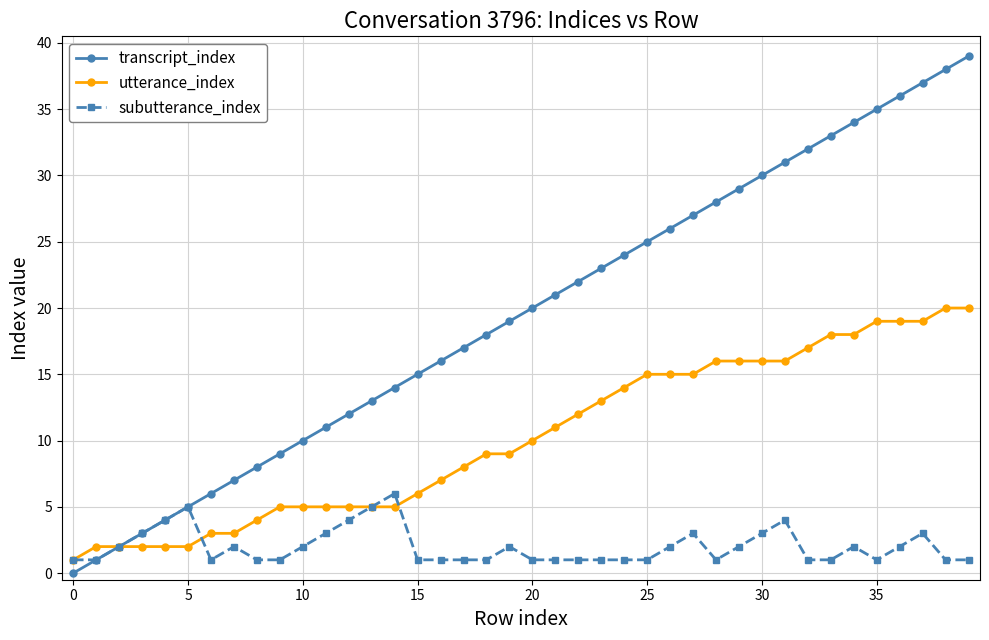

Is this an area chart (filled region under the line)?

No